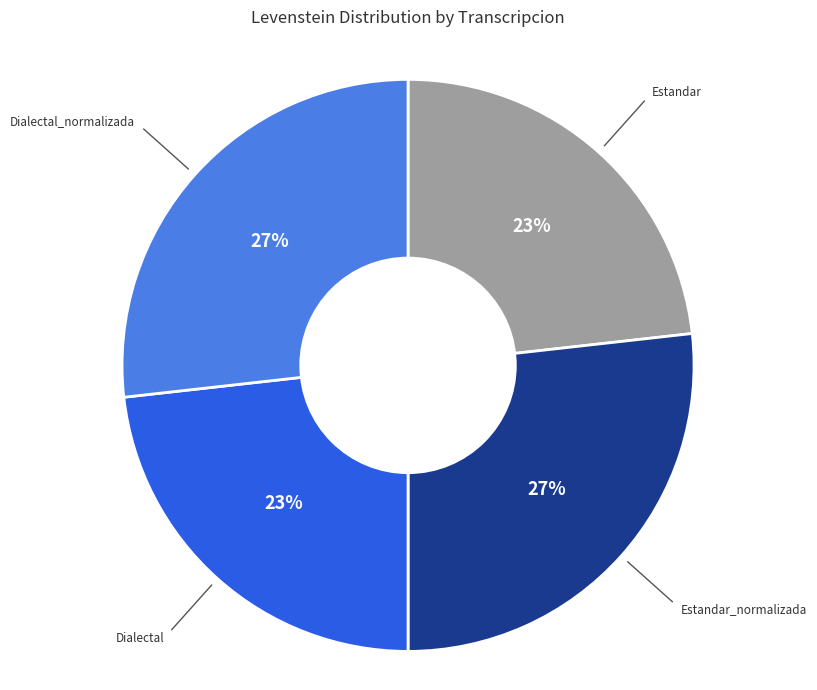

Does any single category account for the majority?

No